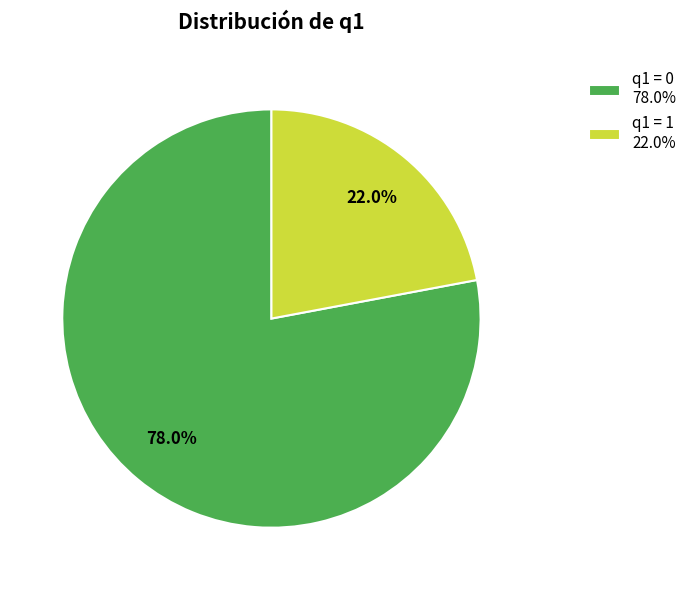

Does q1 = 1 22.0% represent more than half of the total?

No